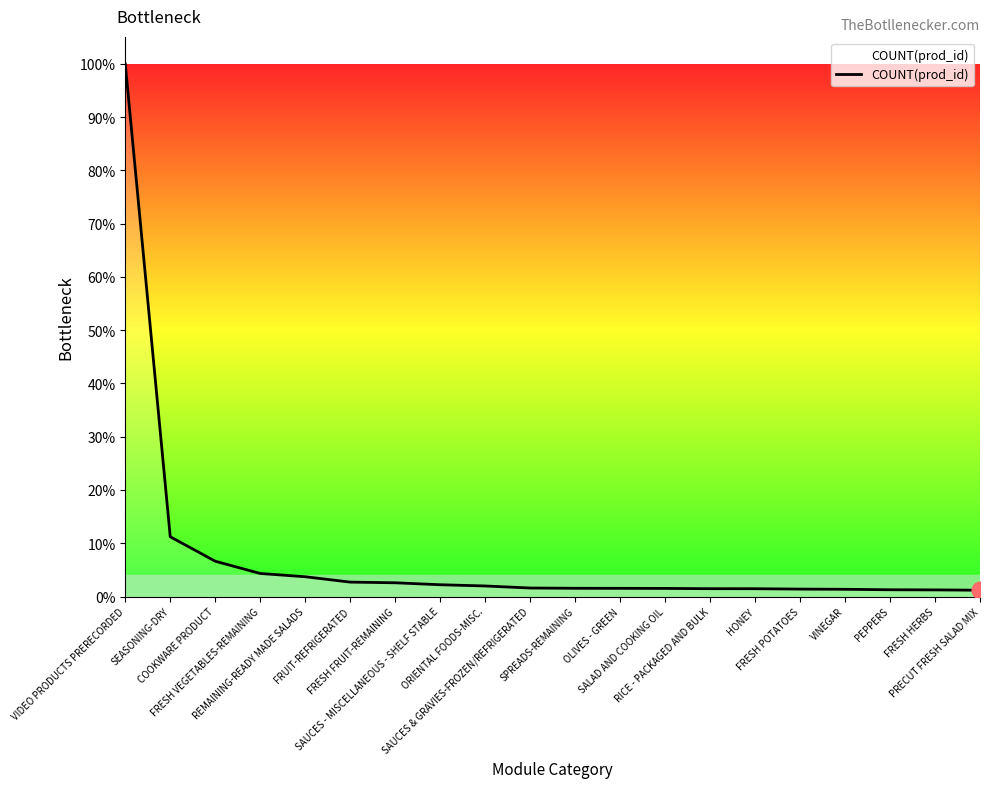

Approximately how many times larger is the value at SAUCES - MISCELLANEOUS - SHELF STABLE compared to SALAD AND COOKING OIL?

1.5